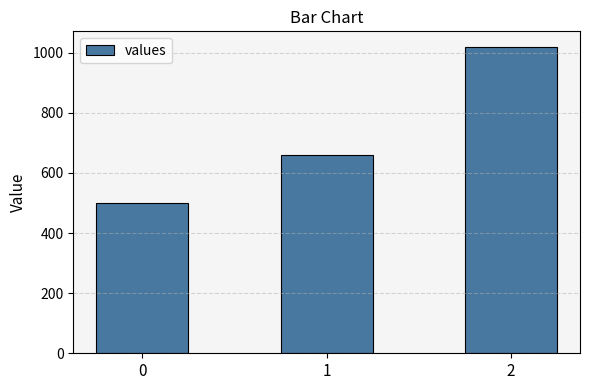

What value does the data have at 0?

500